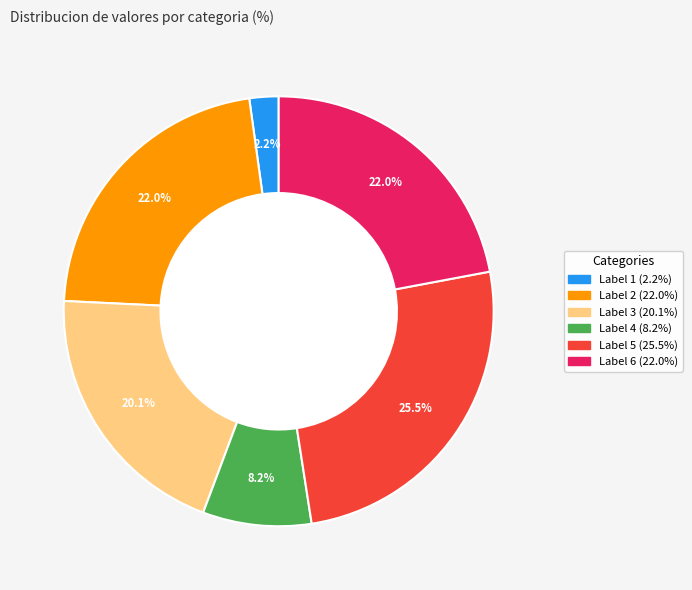

Is there any slice that represents more than half of the pie?

No